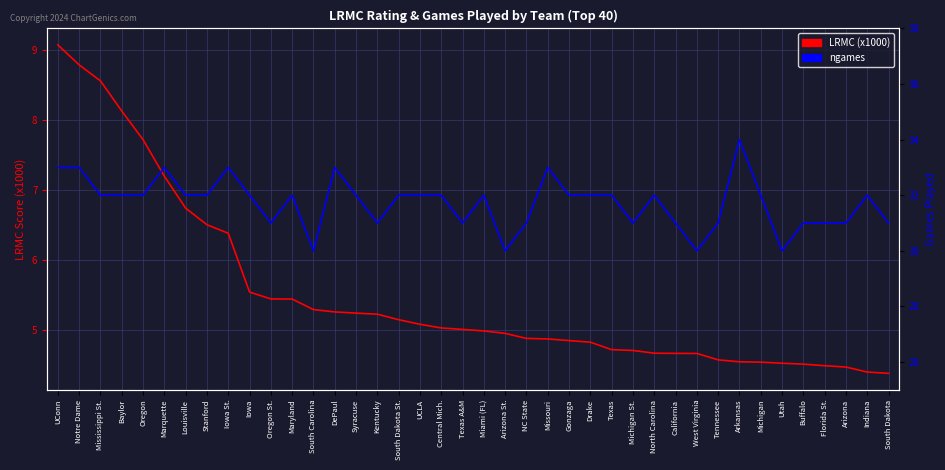

True or false: LRMC (x1000) and ngames intersect in this chart.

False